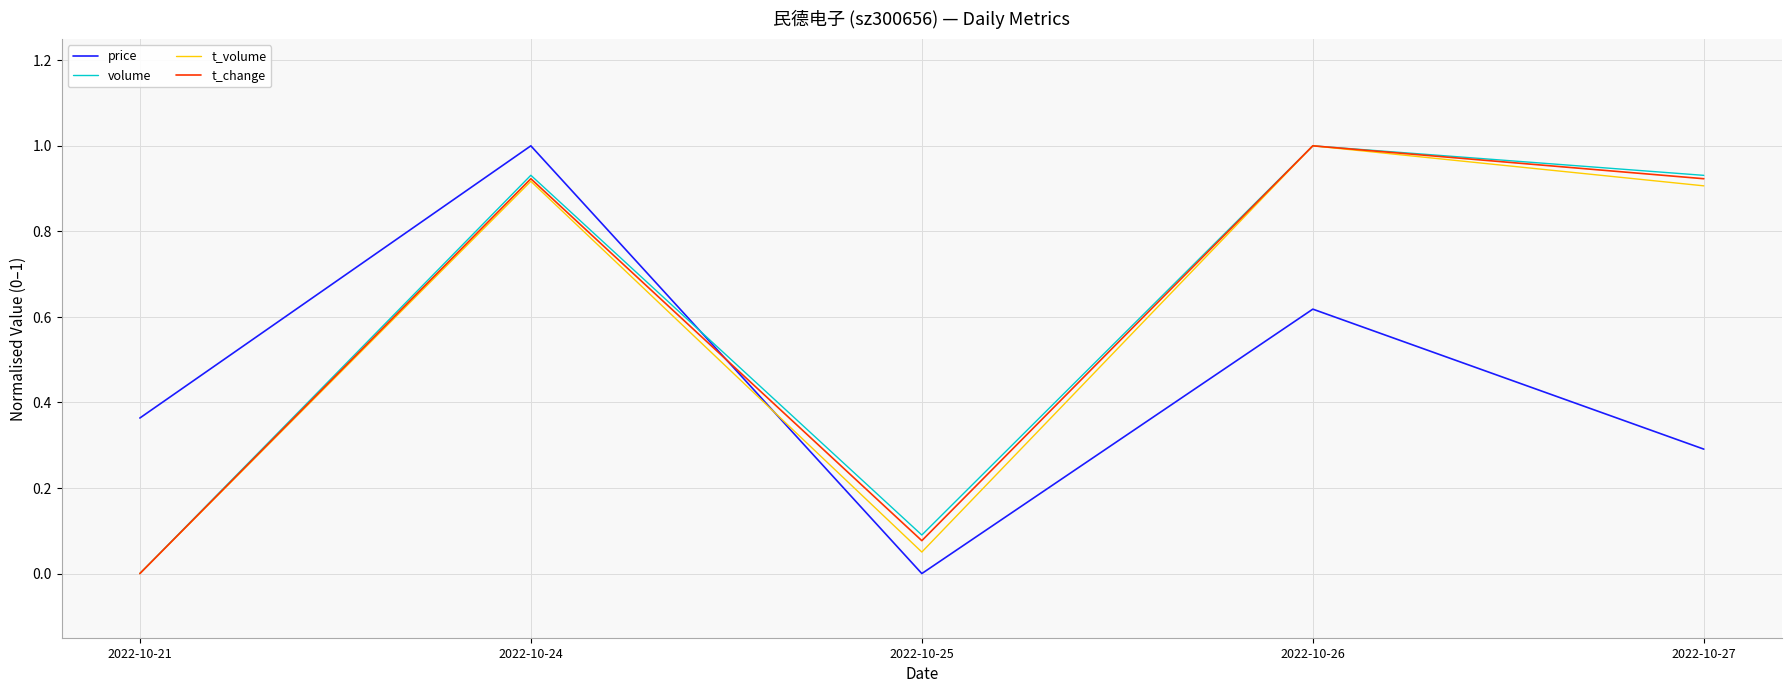

At which category does t_volume reach its first local valley?

2022-10-25